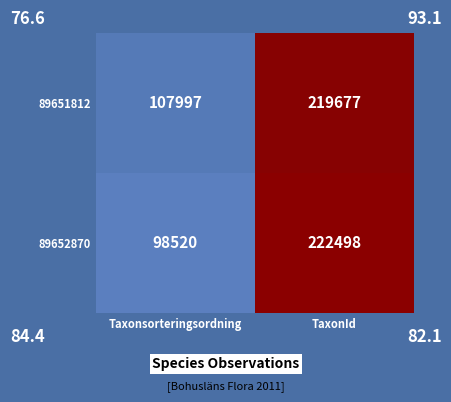

True or false: 89652870 has a value of 87388 at TaxonId.

False